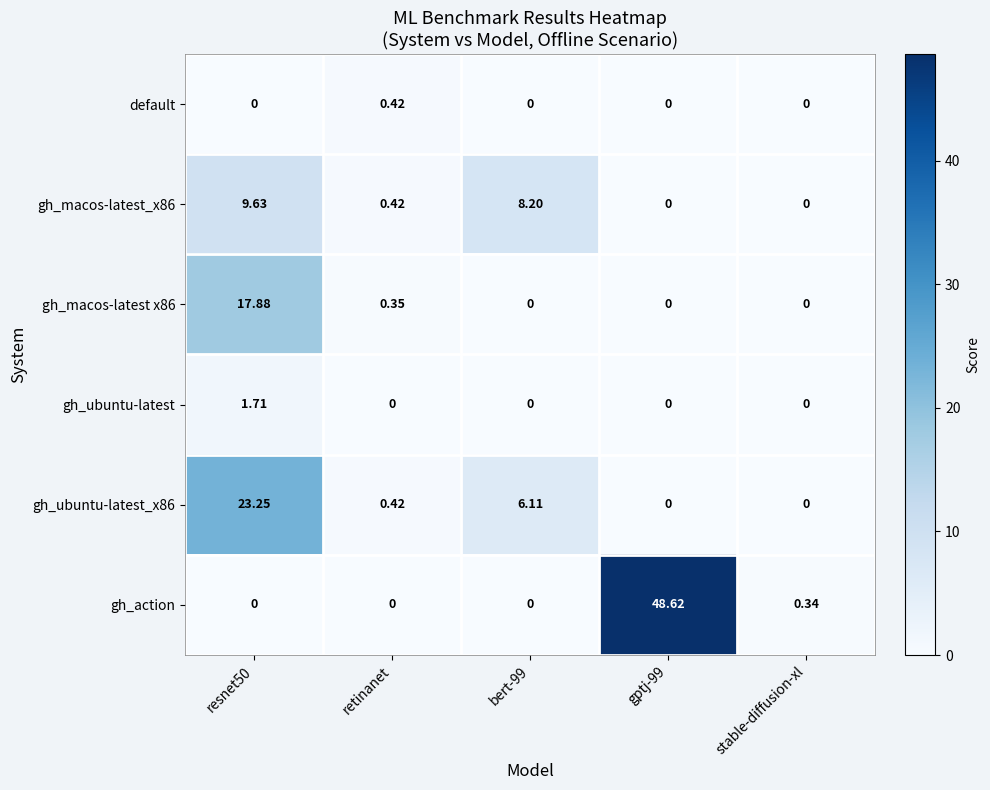

Which series has the widest spread of values?

gh_action